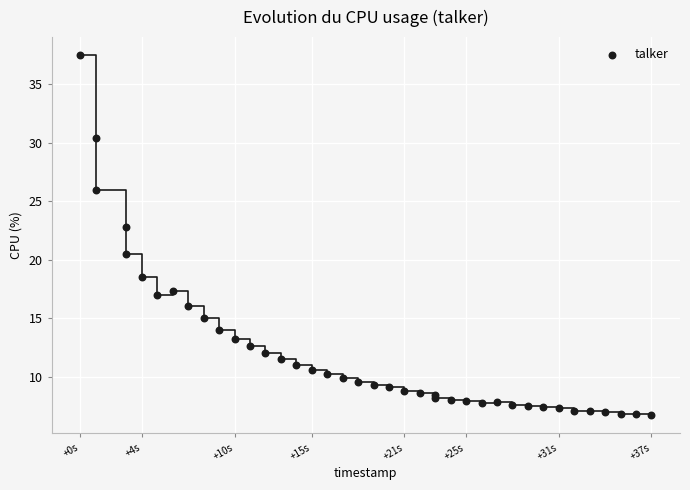

What Y value in the scatter plot is closest to 22?

22.8